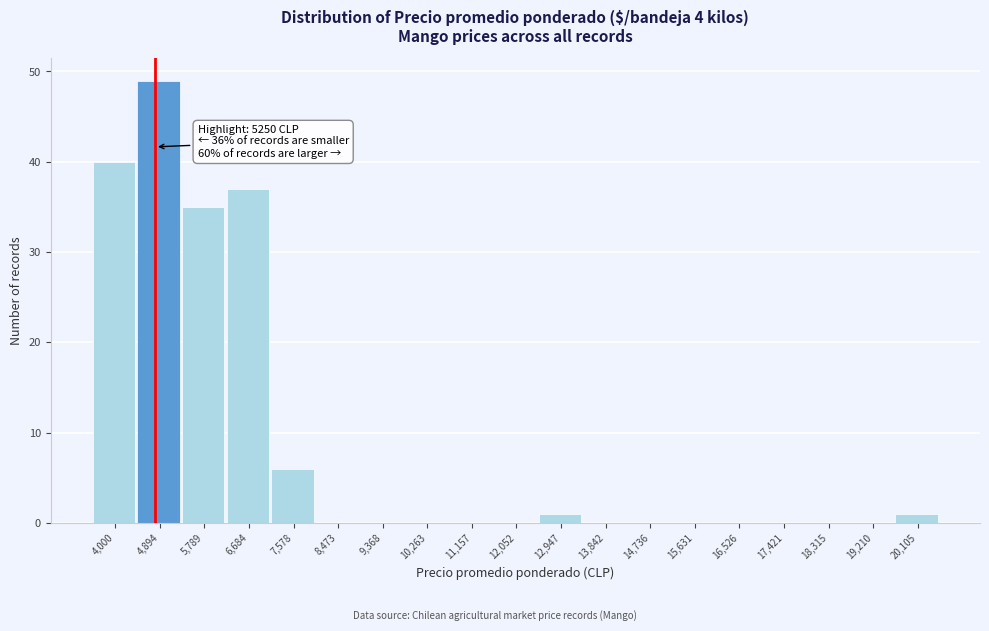

Reading left to right, list all the values displayed in this chart.

4,000=40	4,894=49	5,789=35	6,684=37	7,578=6	8,473=0	9,368=0	10,263=0	11,157=0	12,052=0	12,947=1	13,842=0	14,736=0	15,631=0	16,526=0	17,421=0	18,315=0	19,210=0	20,105=1